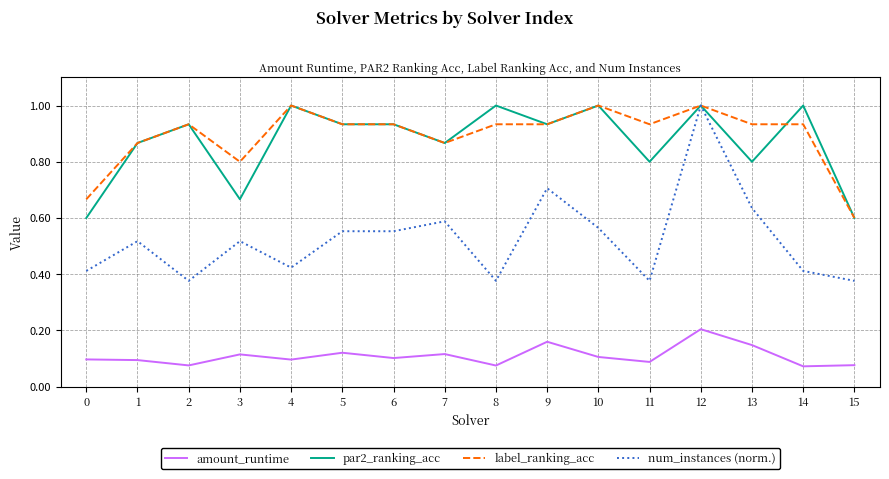

Is the value of label_ranking_acc at 12 greater than the value of num_instances (norm.) at 11?

Yes